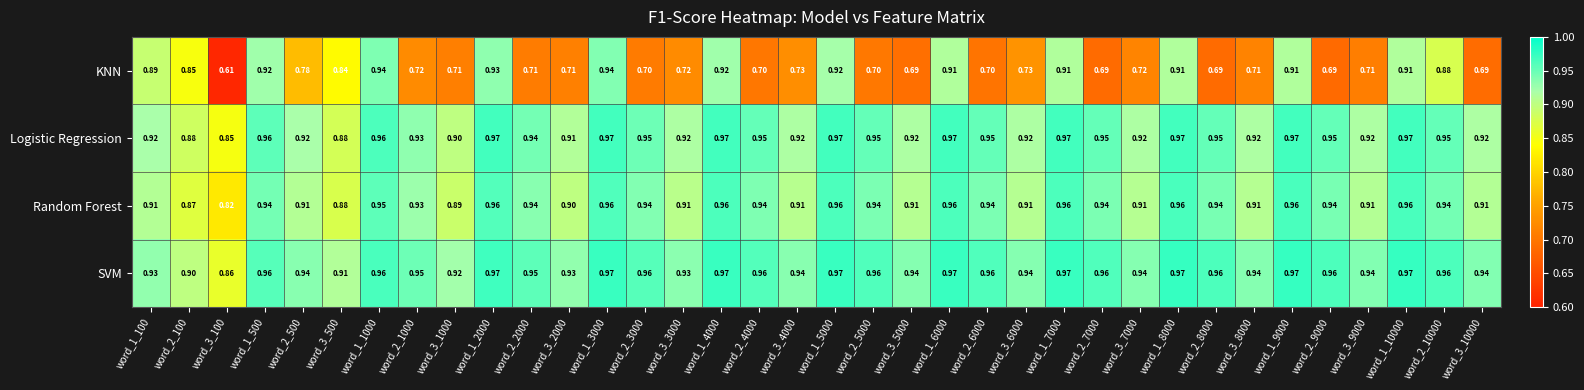

Which series changed the most between word_2_500 and word_2_4000?

KNN